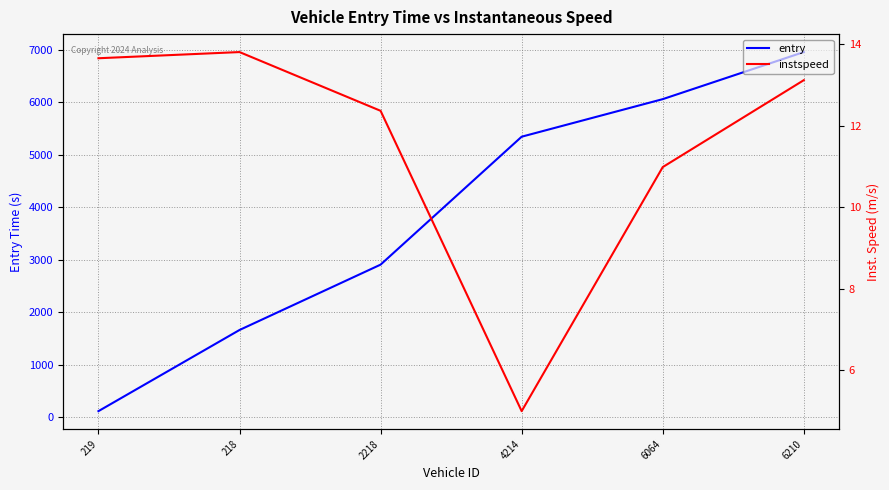

True or false: instspeed and entry cross at least once.

False